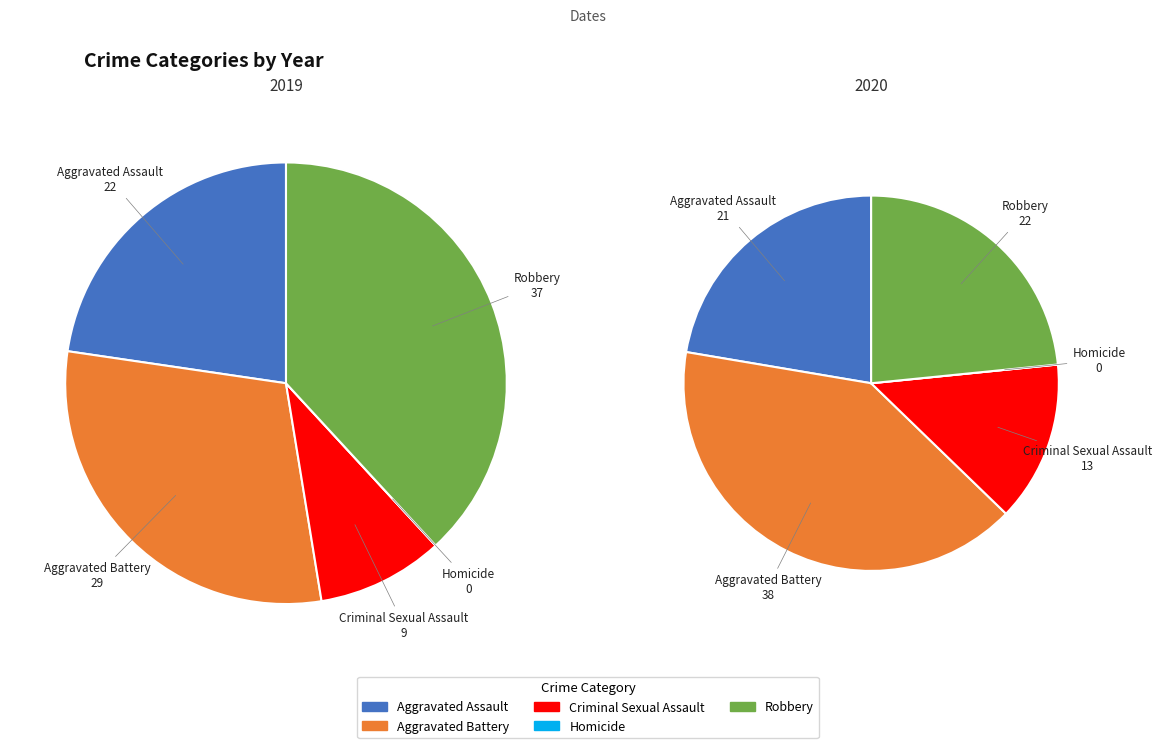

To the nearest percent, what is the difference between the 10 and 9 slice percentages?

4%